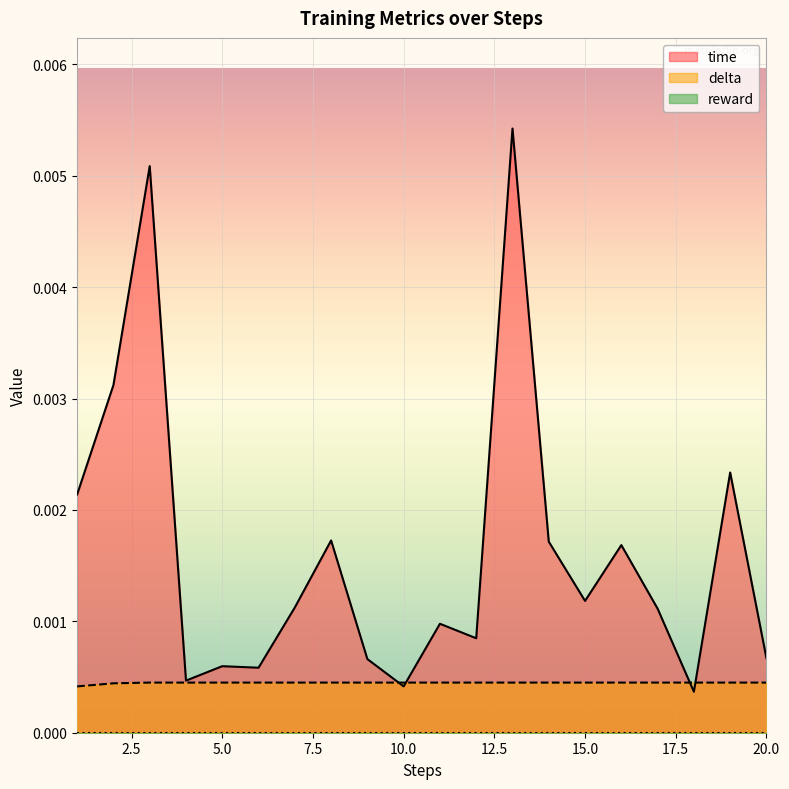

Which series has the largest total across all categories?

time